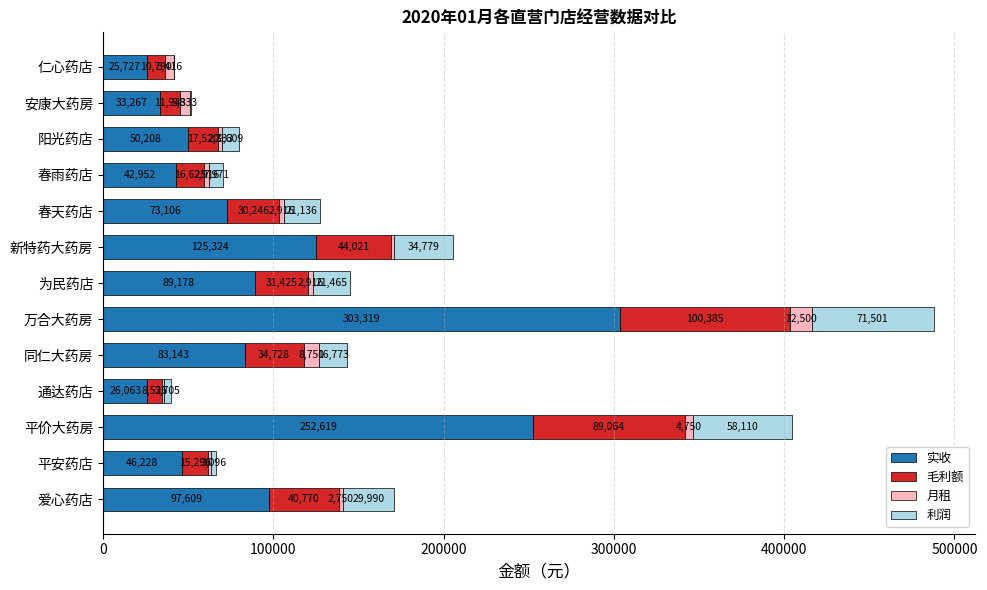

What is the lowest value of the 毛利额 series?

8526.9